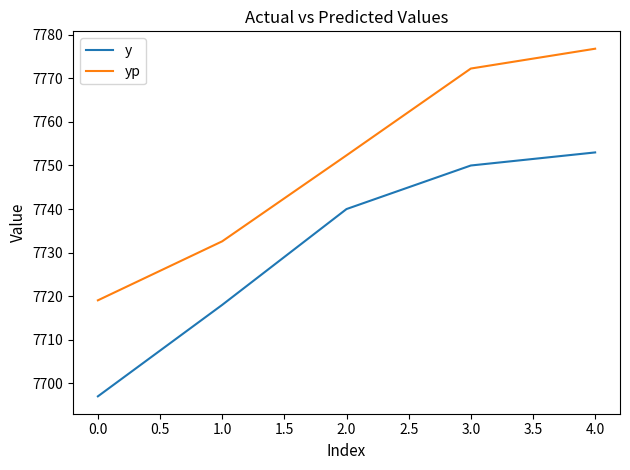

What is the lowest value of the y series?

7697.0